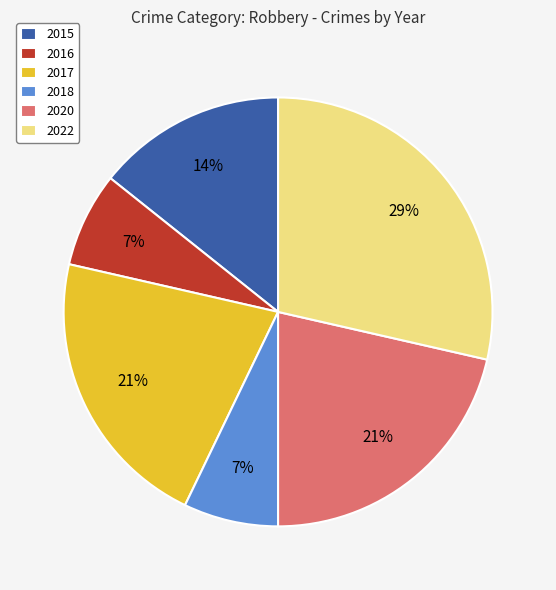

Do 2018 and 2020 together represent more than half of the pie?

No